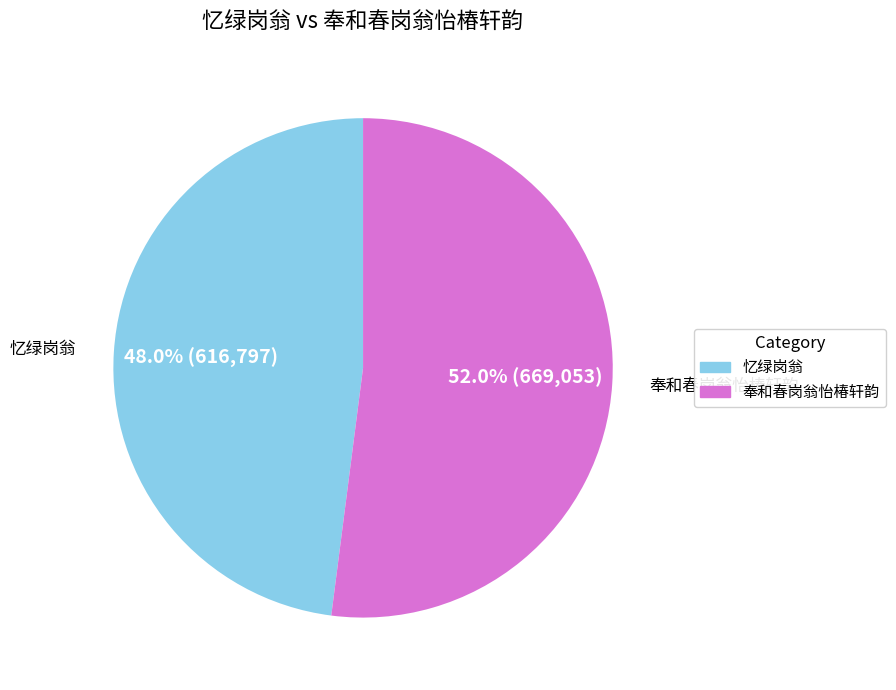

True or false: 奉和春岗翁怡椿轩韵 accounts for 45% of the total.

False